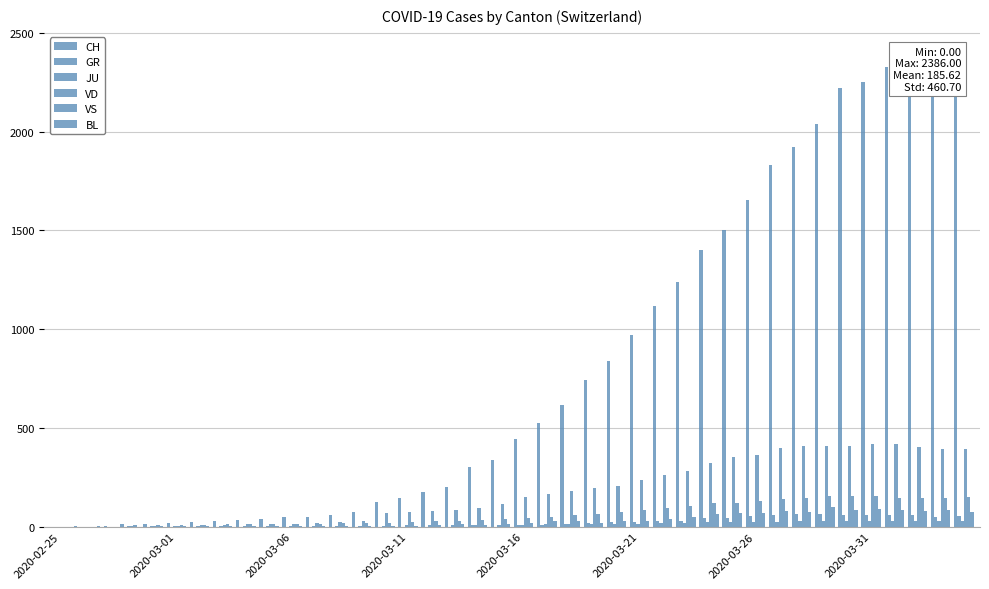

What is the spread (max minus min) of values at 2020-03-16?

433